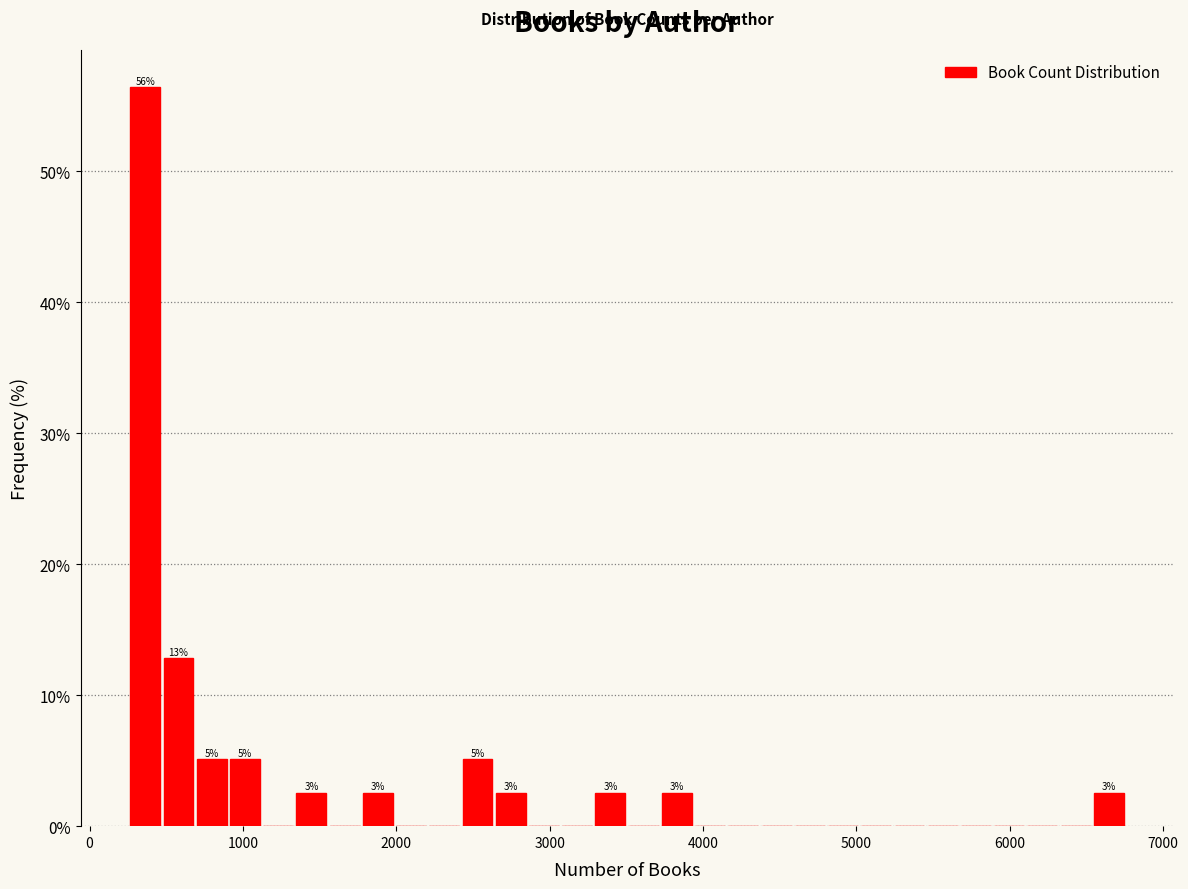

Around what value on the x-axis is the tallest bar? Give the approximate position of its centre, as read against the axis.

400